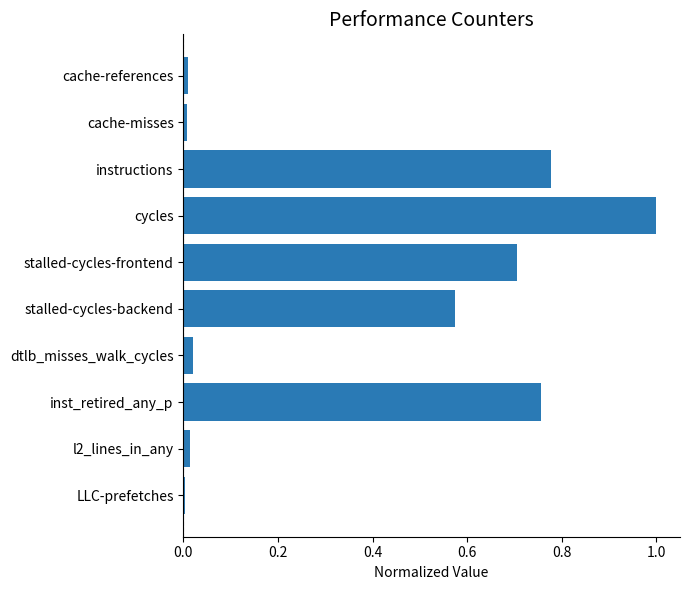

The chart shows a value of 1.2 at stalled-cycles-frontend. True or false?

False